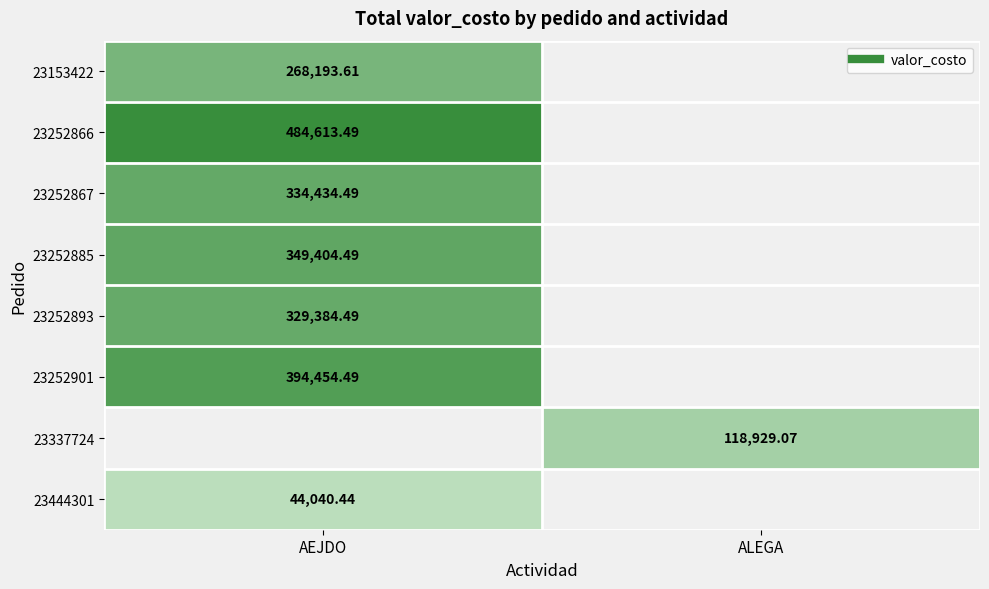

Rank the categories by 23444301 value from lowest to highest.

ALEGA, AEJDO